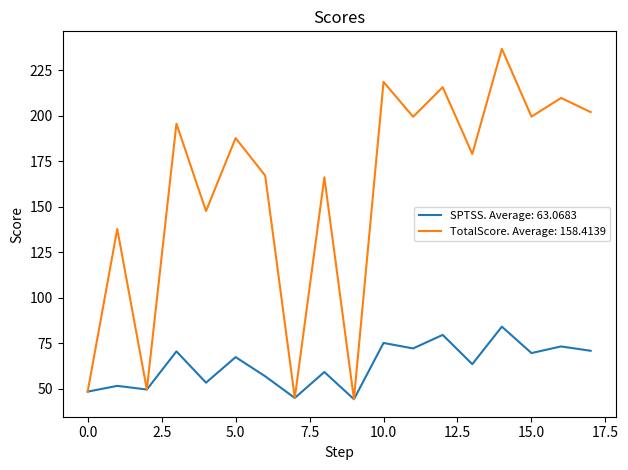

Which series has the largest total across all categories?

TotalScore. Average: 158.4139